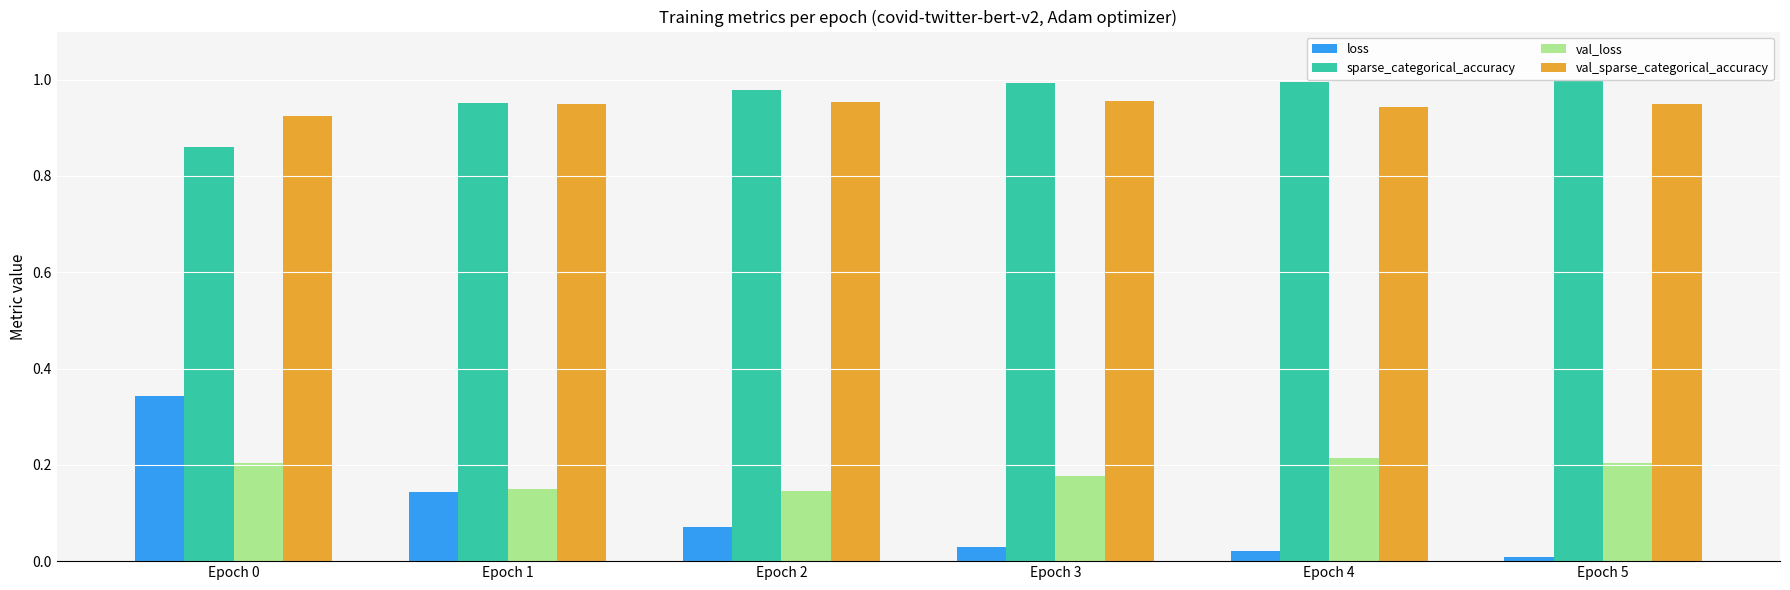

What is the sum of all val_loss values?

1.1